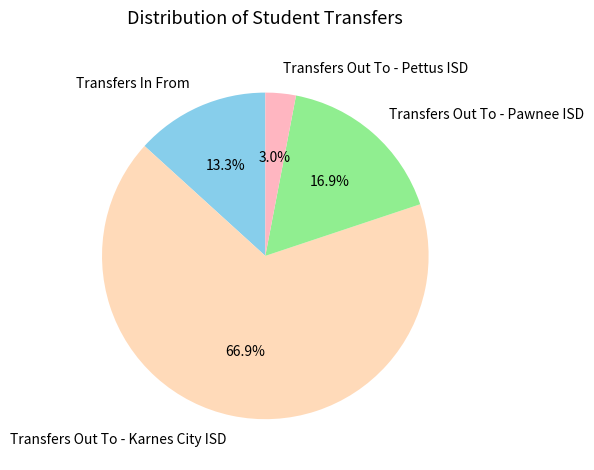

The Transfers Out To - Karnes City ISD slice represents 67% of the pie. True or false?

True